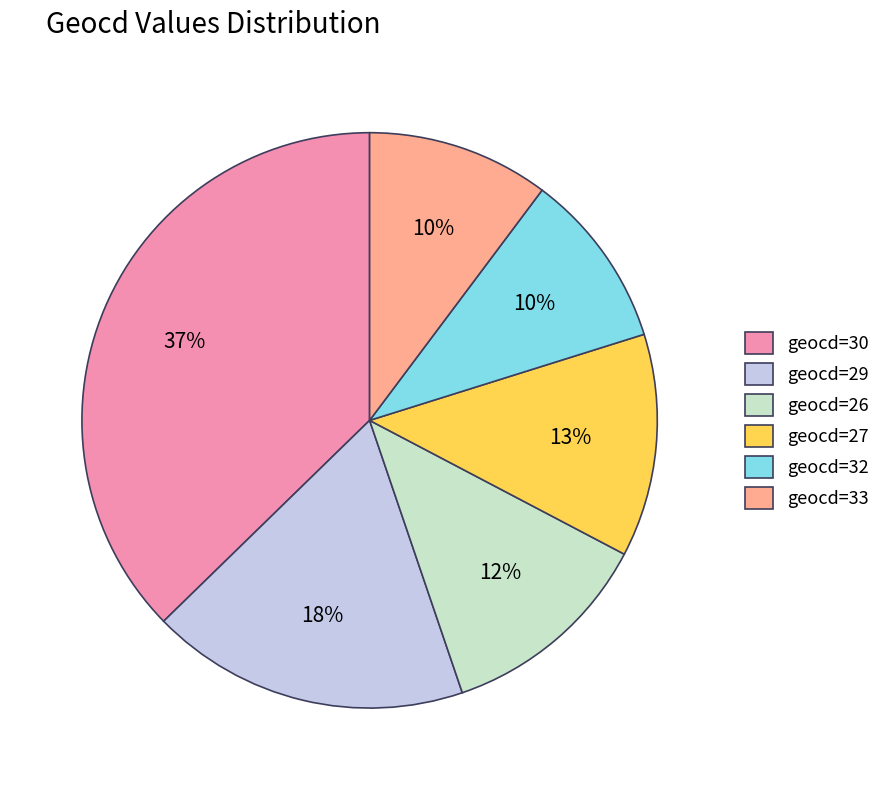

Between geocd=26 and geocd=29, which is larger?

geocd=29